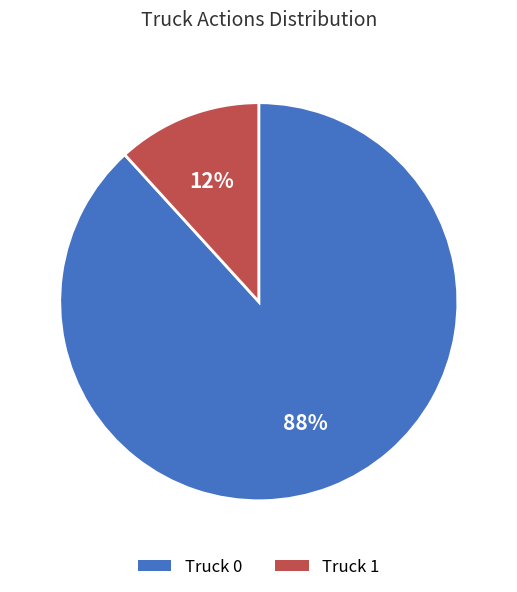

To the nearest percent, what is the average slice percentage?

50%